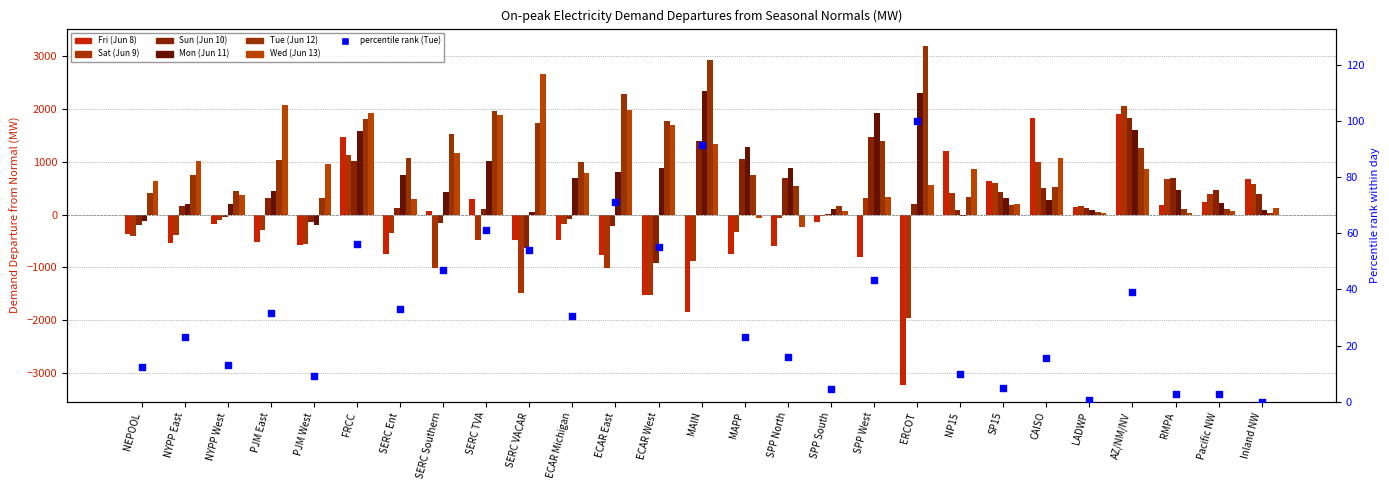

What is the total value across all series at ECAR West?

374.3